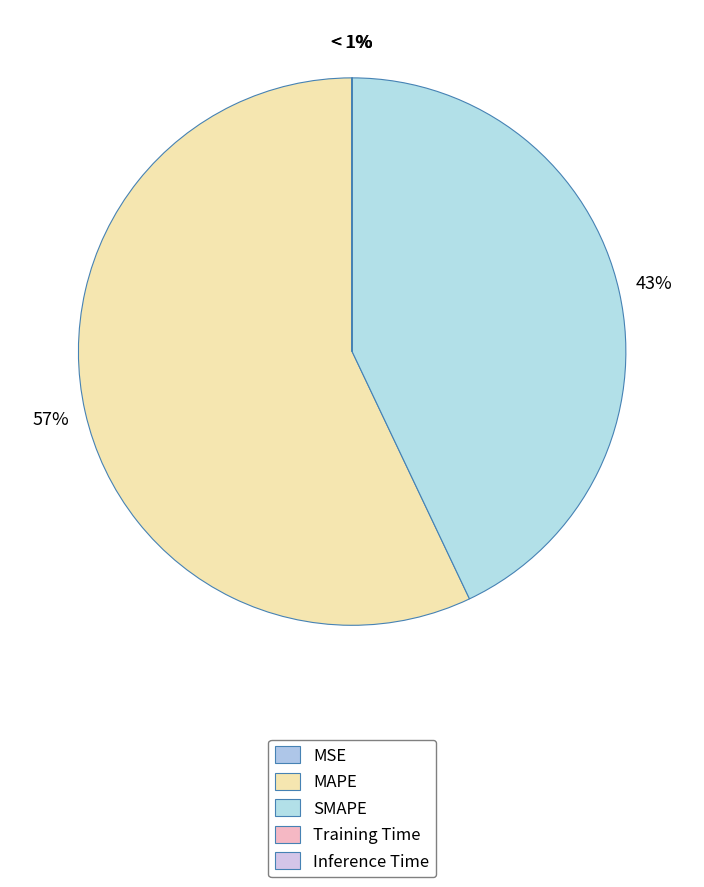

What is the smallest slice in the pie chart?

Inference Time